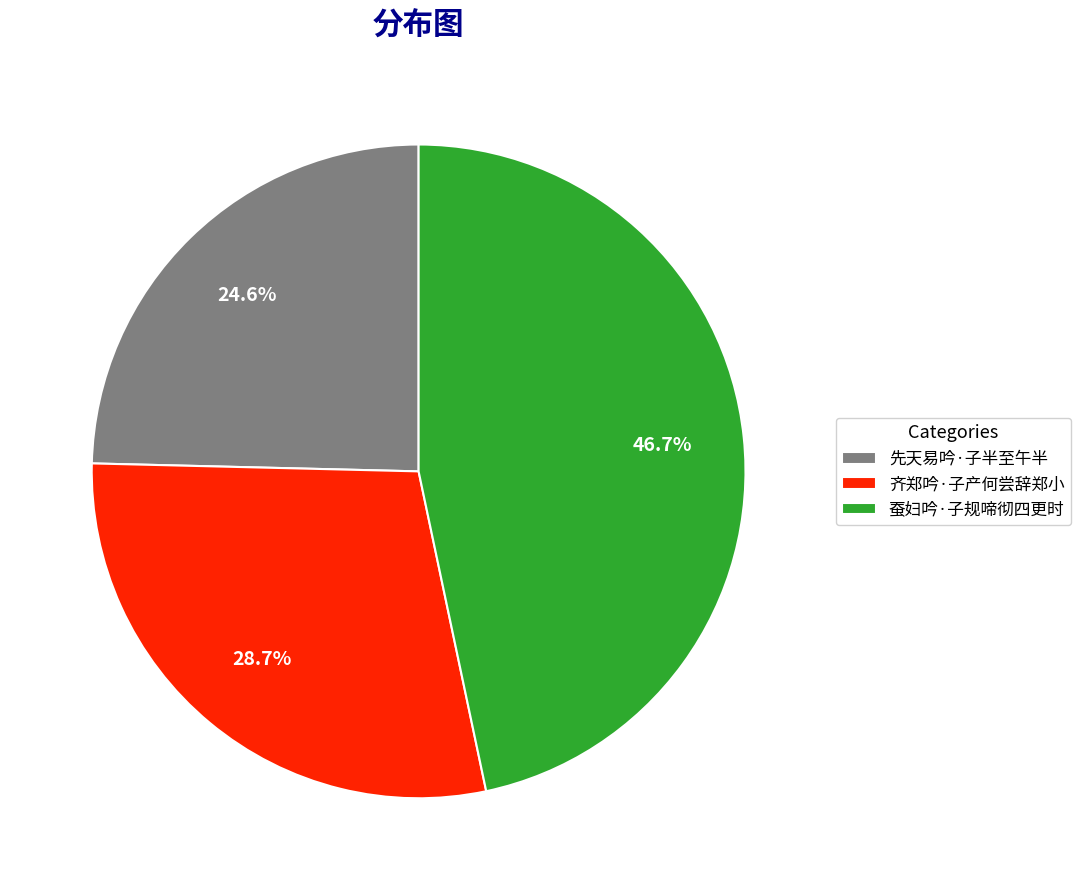

Count the number of slices in the pie.

3